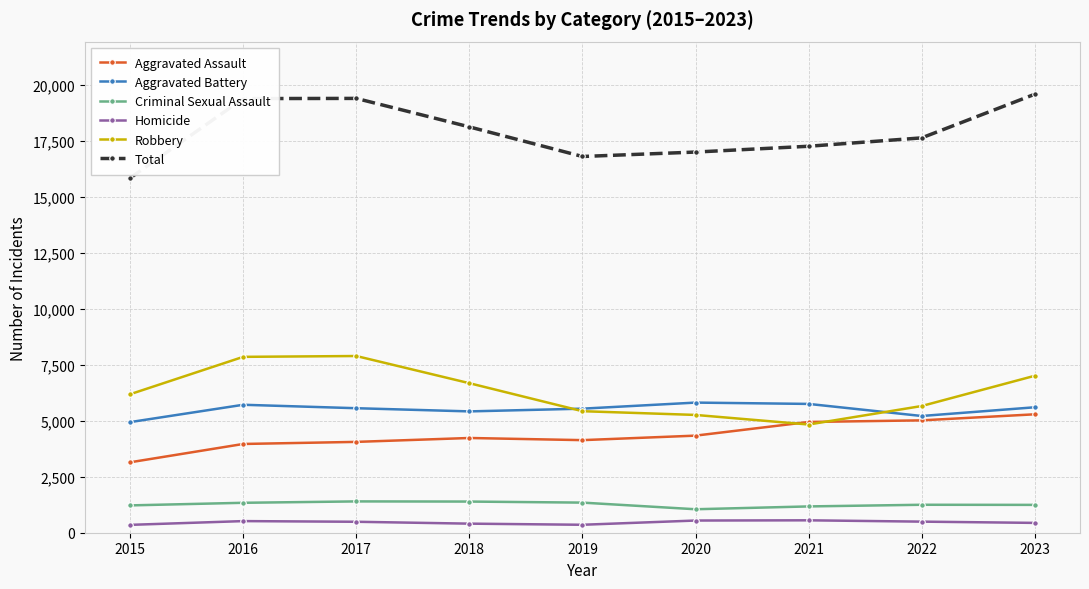

True or false: Criminal Sexual Assault and Total cross at least once.

False